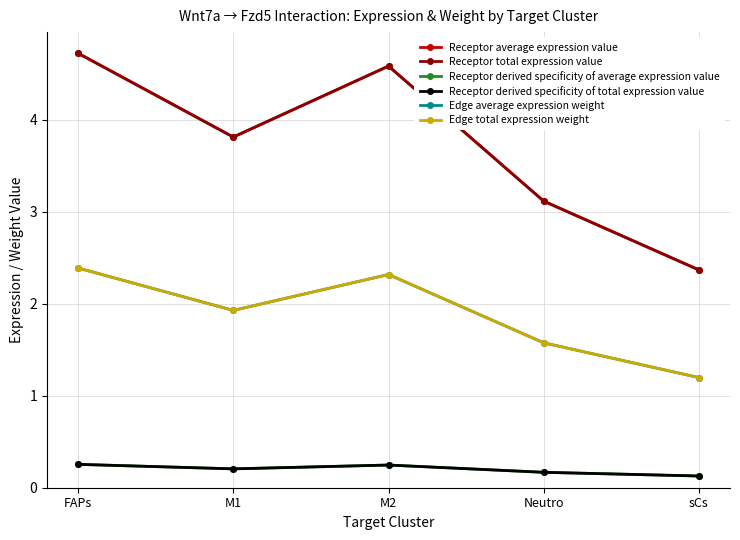

Reading right to left, transcribe all the data shown in this chart.

Receptor average expression value: 2.4	3.1	4.6	3.8	4.7
Receptor total expression value: 2.4	3.1	4.6	3.8	4.7
Receptor derived specificity of average expression value: 0.1	0.2	0.2	0.2	0.3
Receptor derived specificity of total expression value: 0.1	0.2	0.2	0.2	0.3
Edge average expression weight: 1.2	1.6	2.3	1.9	2.4
Edge total expression weight: 1.2	1.6	2.3	1.9	2.4